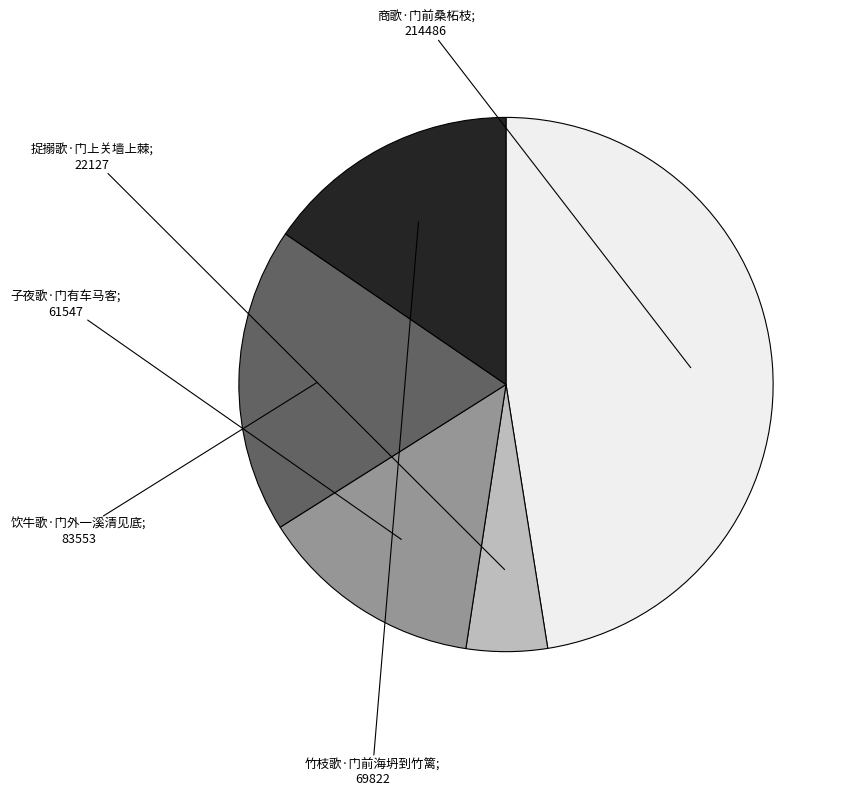

How many slices are in this pie chart?

5